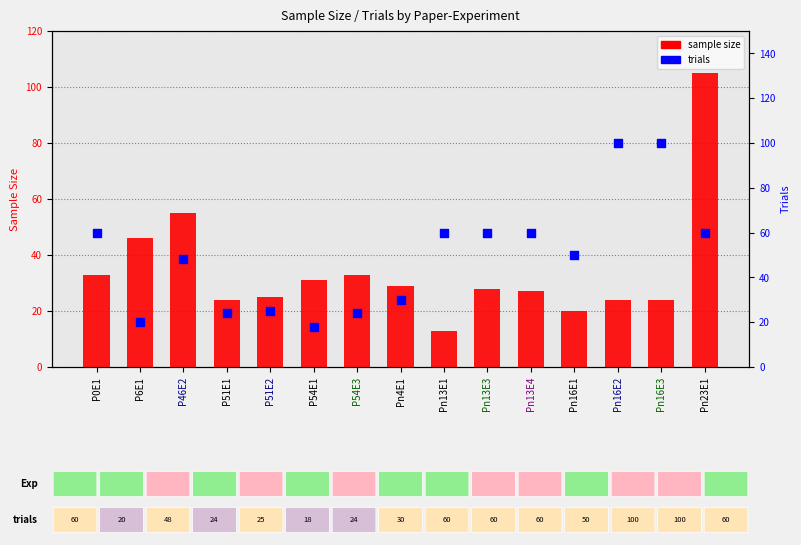

Which series reaches the minimum Y coordinate?

sample size